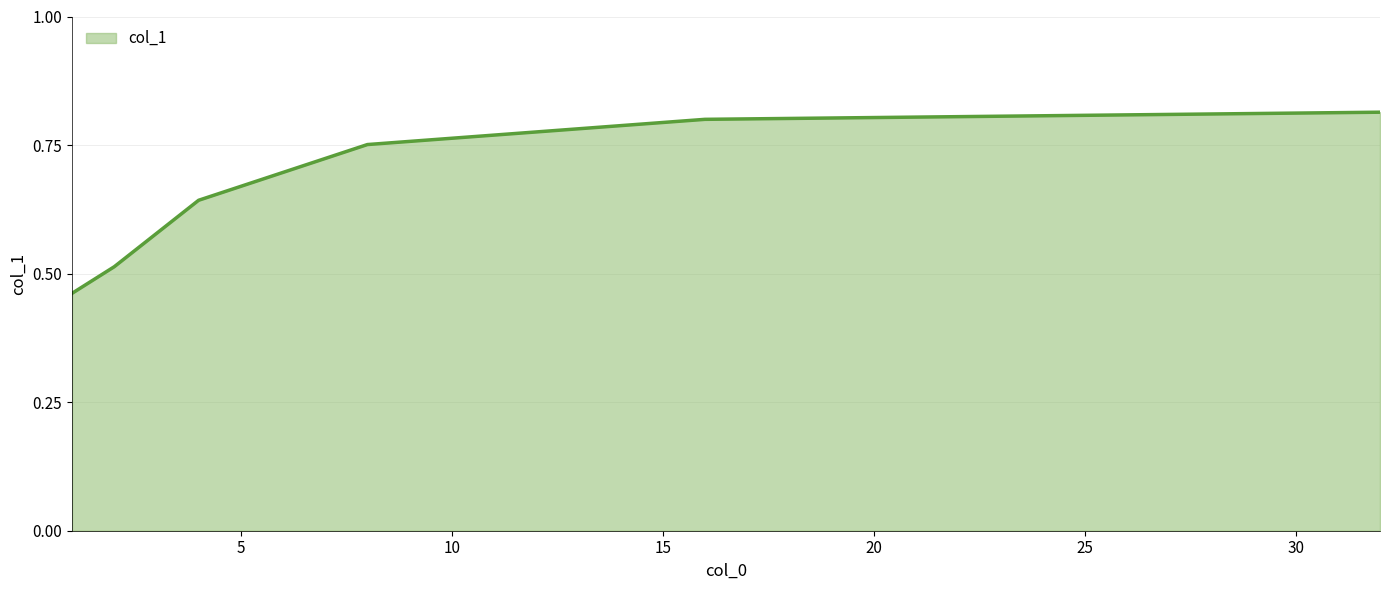

True or false: the data has more than 1 interior local peaks.

False